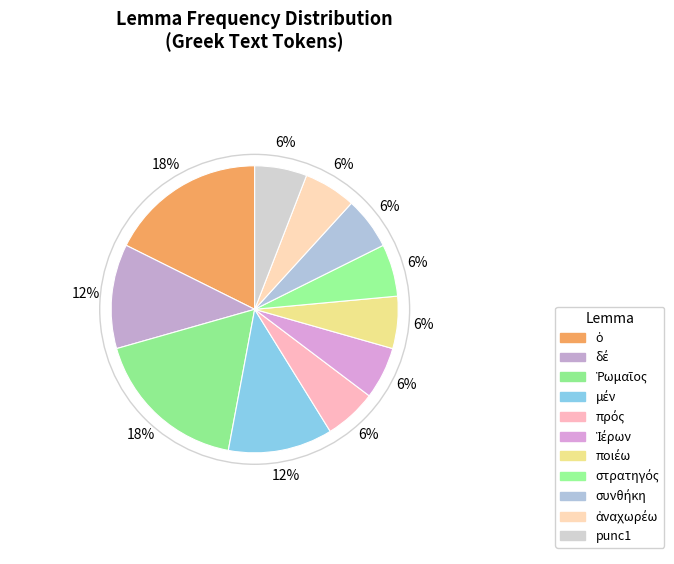

Do συνθήκη and ὁ together represent more than half of the pie?

No